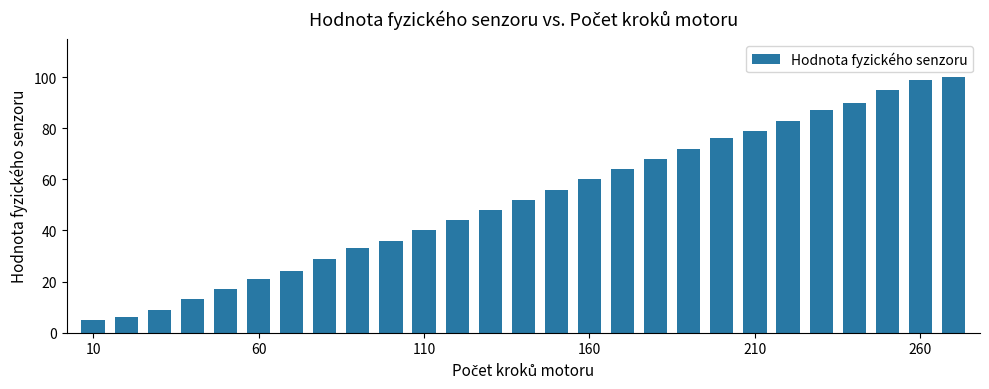

What is the difference between the maximum and second lowest values?

94